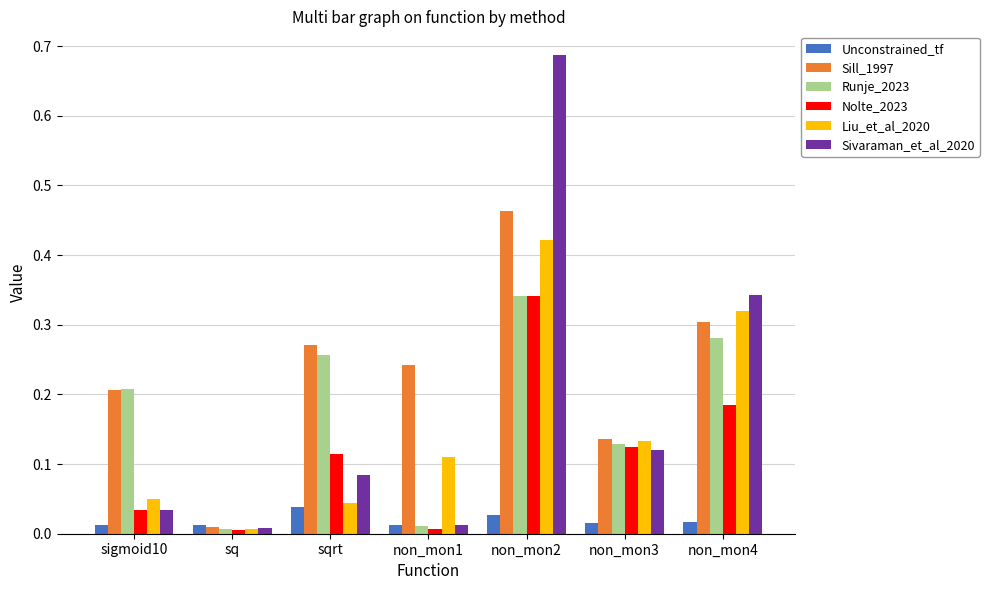

Which series has the widest spread of values?

Sivaraman_et_al_2020